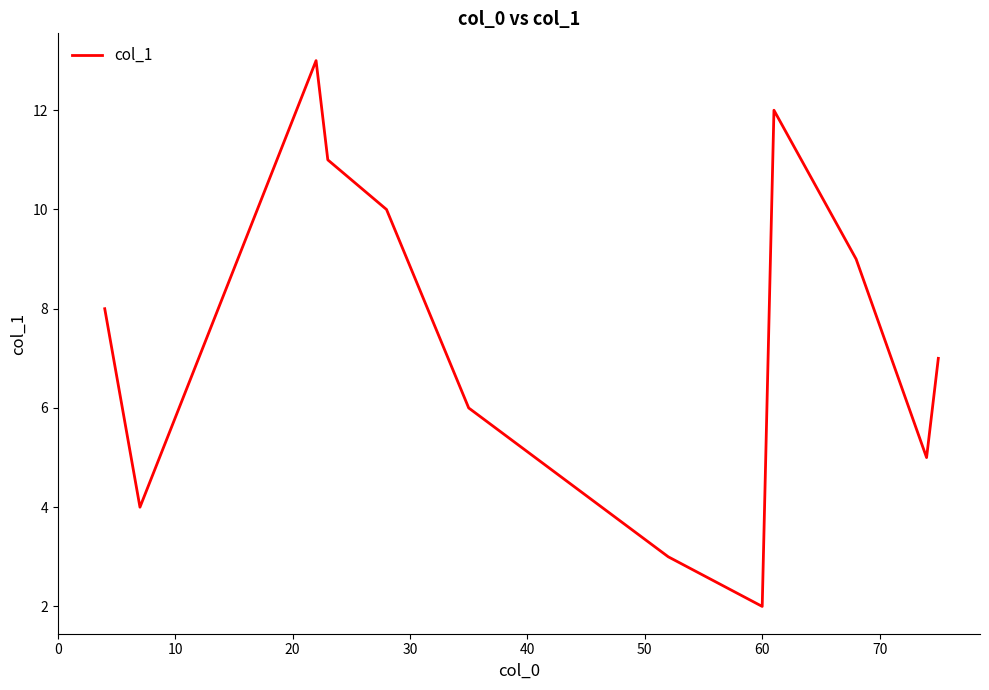

What is the greatest value displayed?

13.0